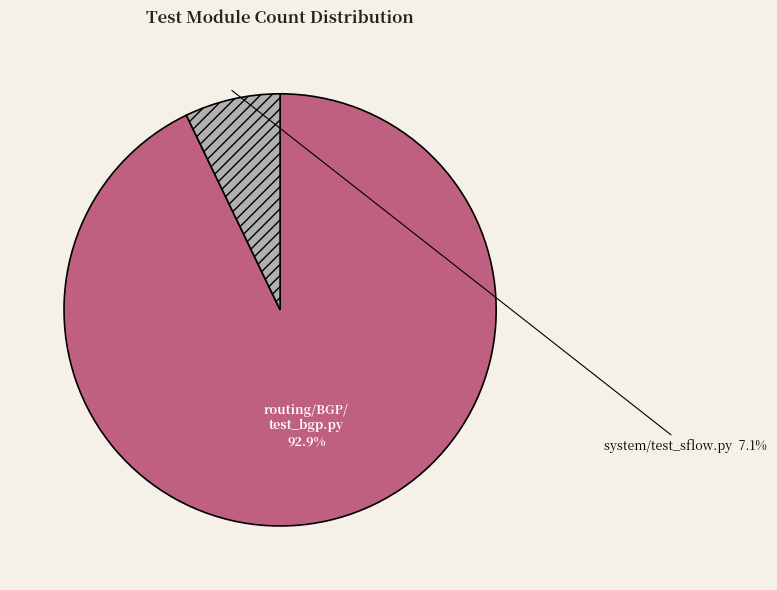

Does any single category account for the majority?

Yes